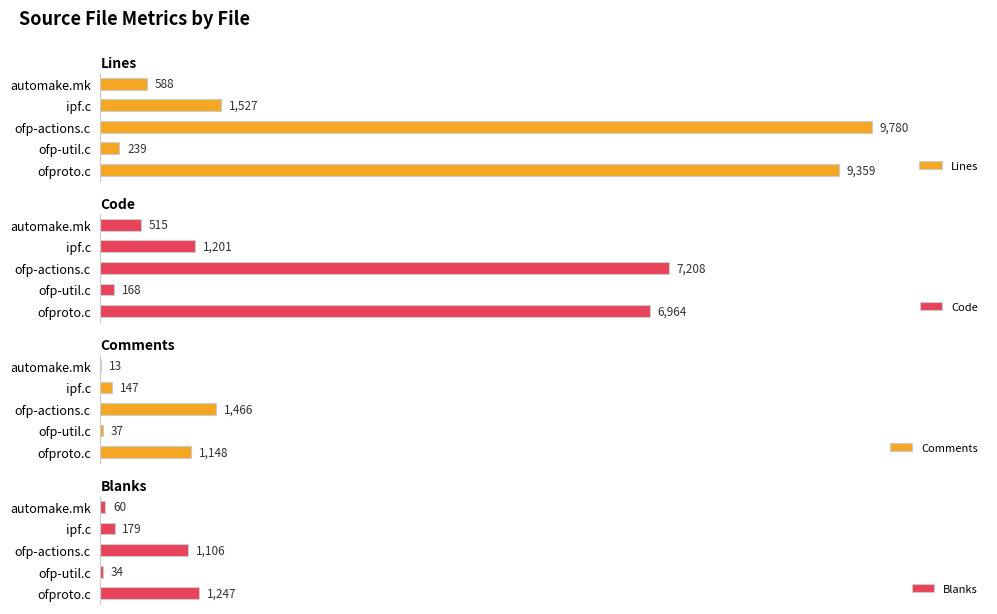

List the labels in order of Lines value, smallest first.

ofp-util.c, automake.mk, ipf.c, ofproto.c, ofp-actions.c